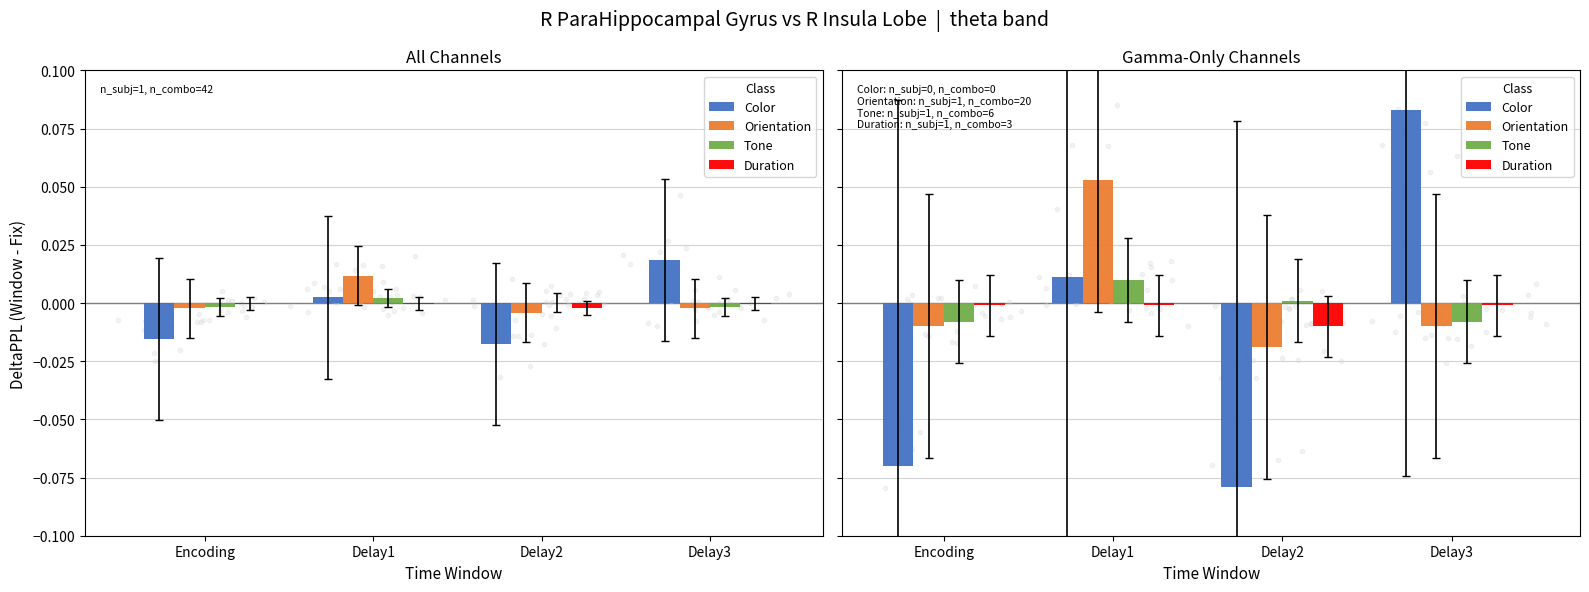

Is the value of Color at Delay2 greater than the value of Duration at Encoding?

No